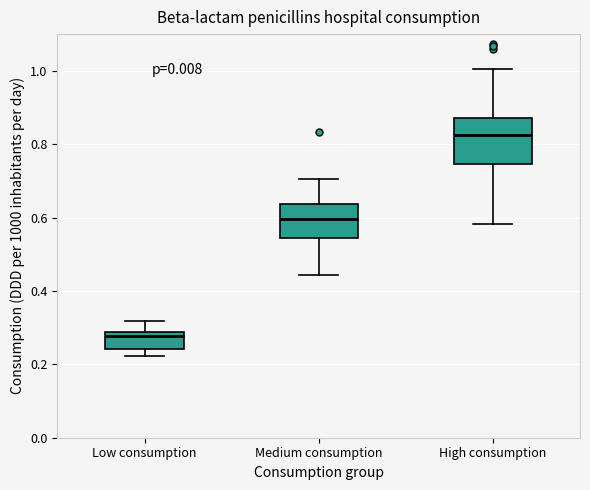

Reading left to right, read every box against the y-axis: the position of its median line, the range the box covers, and the ends of its whiskers. The values are not printed on the chart, so give them approximately, as read against the axis.

Low consumption: median 0.28 (just below the box's upper edge), box 0.24 to 0.28, whiskers 0.22 to 0.32
Medium consumption: median 0.60, box 0.54 to 0.64, whiskers 0.44 to 0.70
High consumption: median 0.82, box 0.74 to 0.88, whiskers 0.58 to 1.00